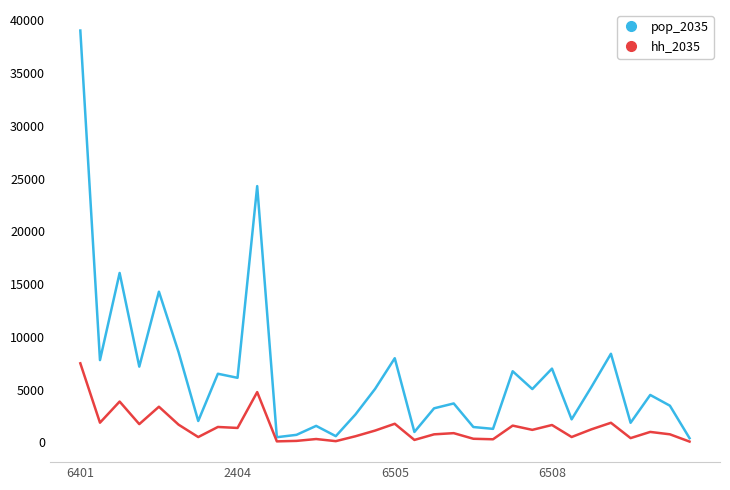

How many interior local peaks does the pop_2035 series have?

11